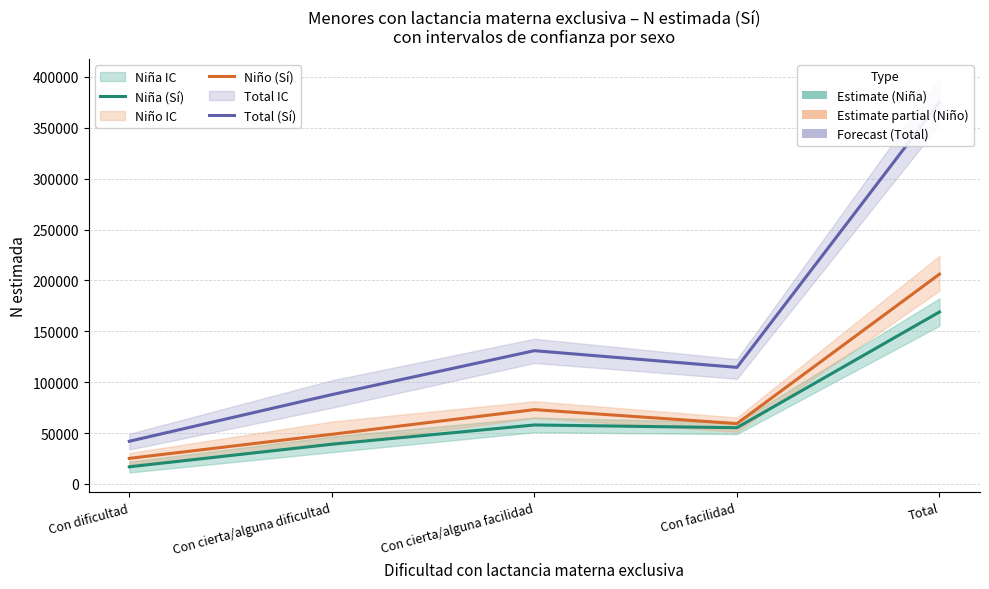

Reading right to left, list all the values displayed in this chart.

Niña (Sí): 169011	55237	57930	39018	16826
Niño (Sí): 206160	59295	73009	48761	25095
Total (Sí): 375171	114531	130939	87780	41921